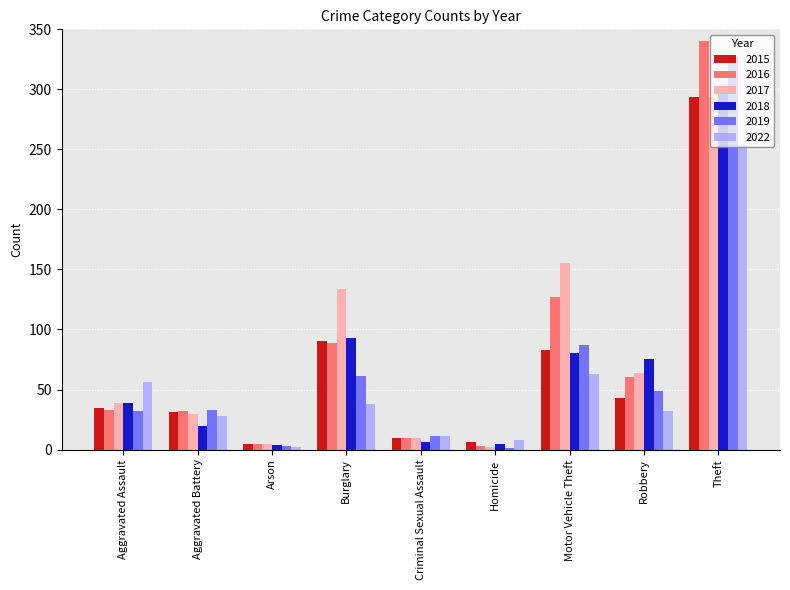

What is the total value across all series at Aggravated Assault?

234